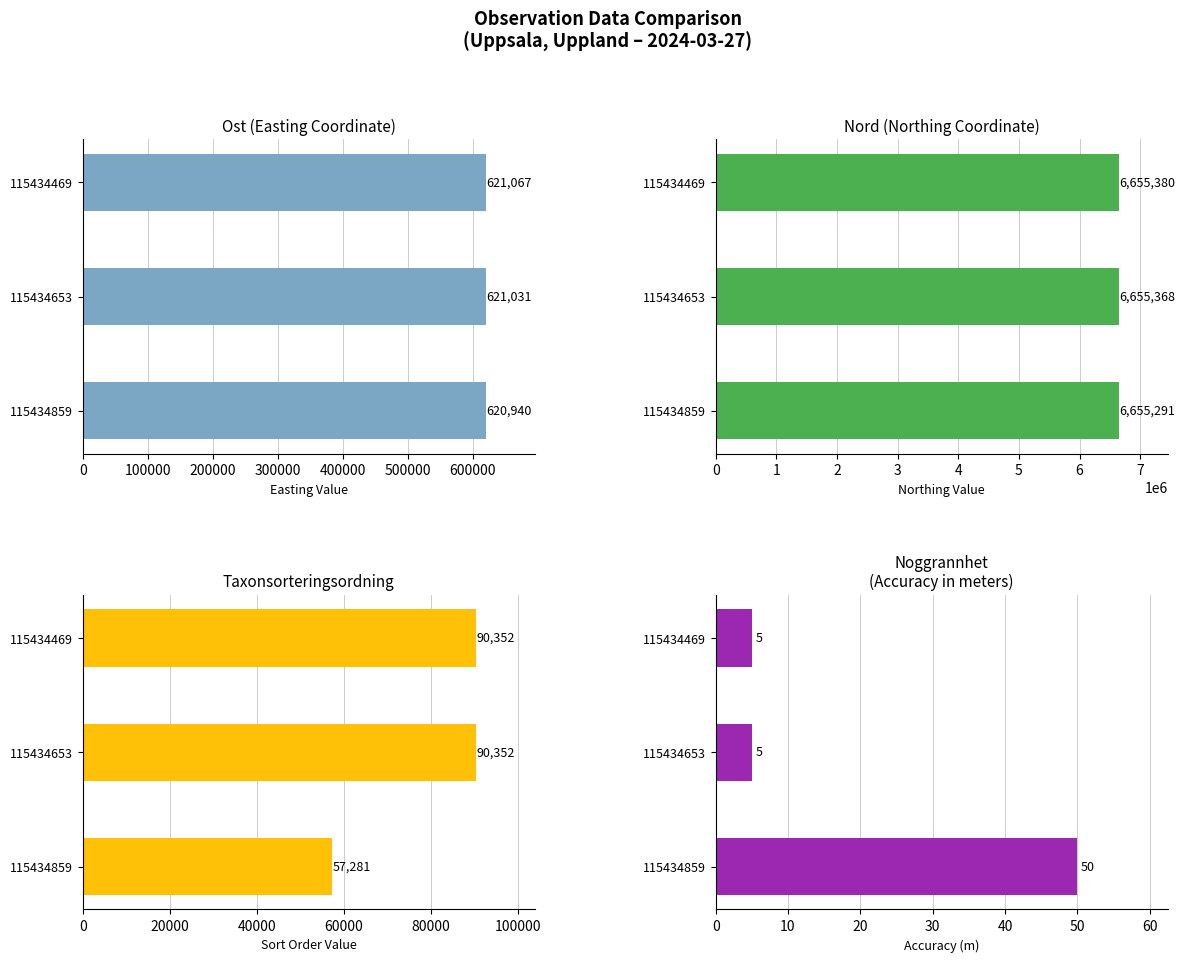

Reading right to left, what are all the values shown in this chart?

Ost: 115434469=621067	115434653=621031	115434859=620940
Nord: 115434469=6655380	115434653=6655368	115434859=6655291
Taxonsorteringsordning: 115434469=90352	115434653=90352	115434859=57281
TaxonId: 115434469=5	115434653=5	115434859=50